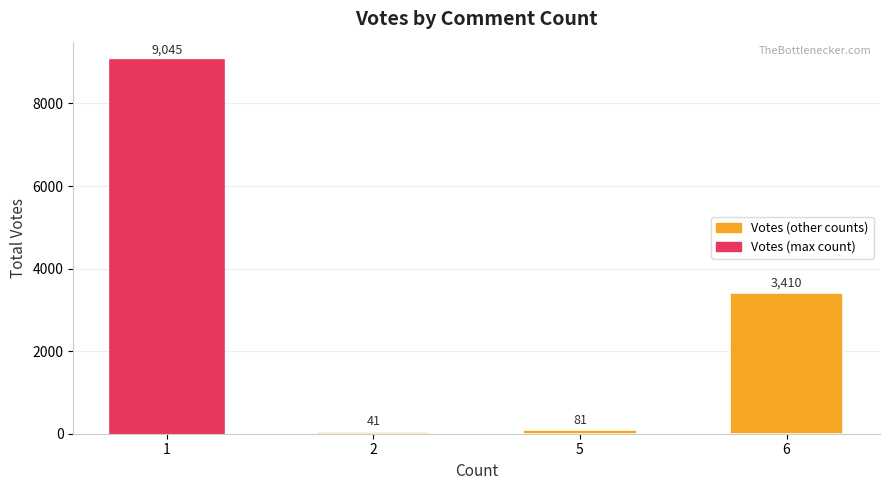

What is the greatest value displayed?

9045